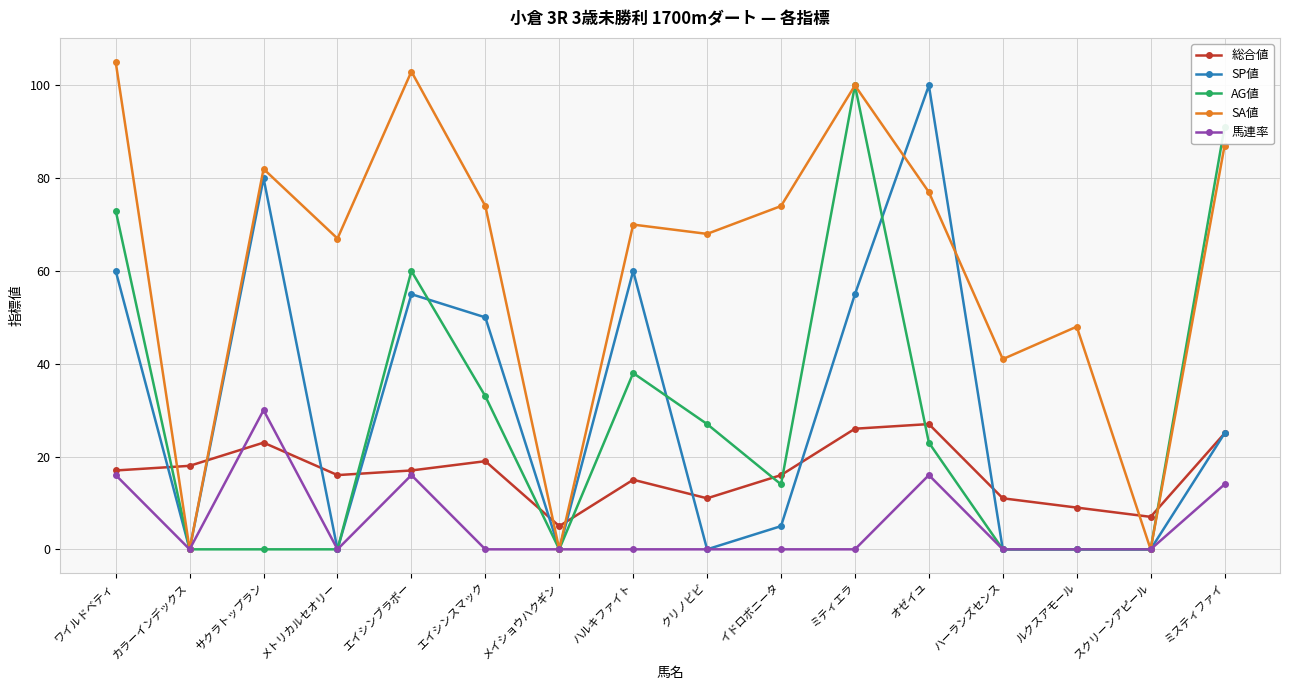

What is the average value of the SA値 series?

62